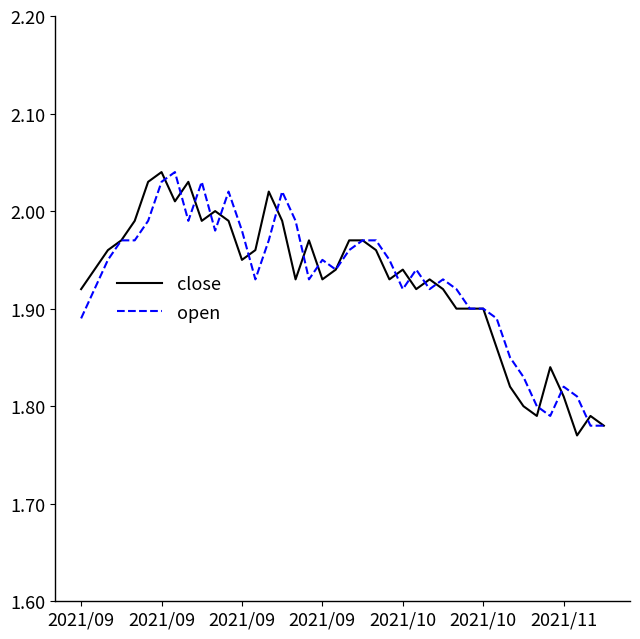

How many interior local peaks does the open series have?

8